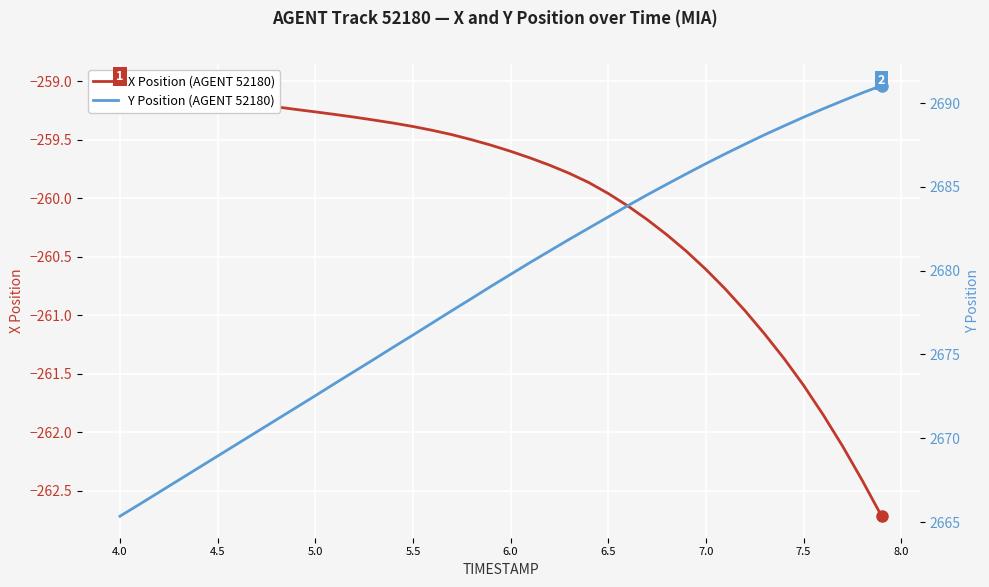

Which series has the largest range (max minus min)?

Y Position (AGENT 52180)